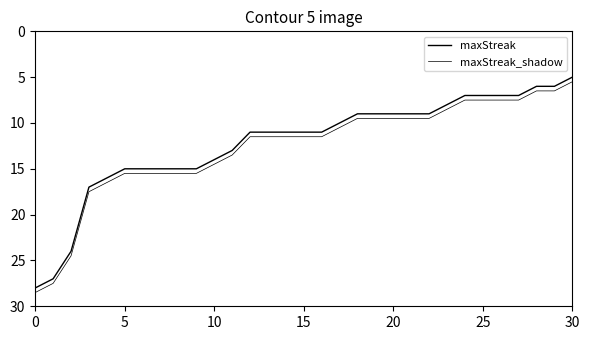

What is the label of the 6th point from the right?

25